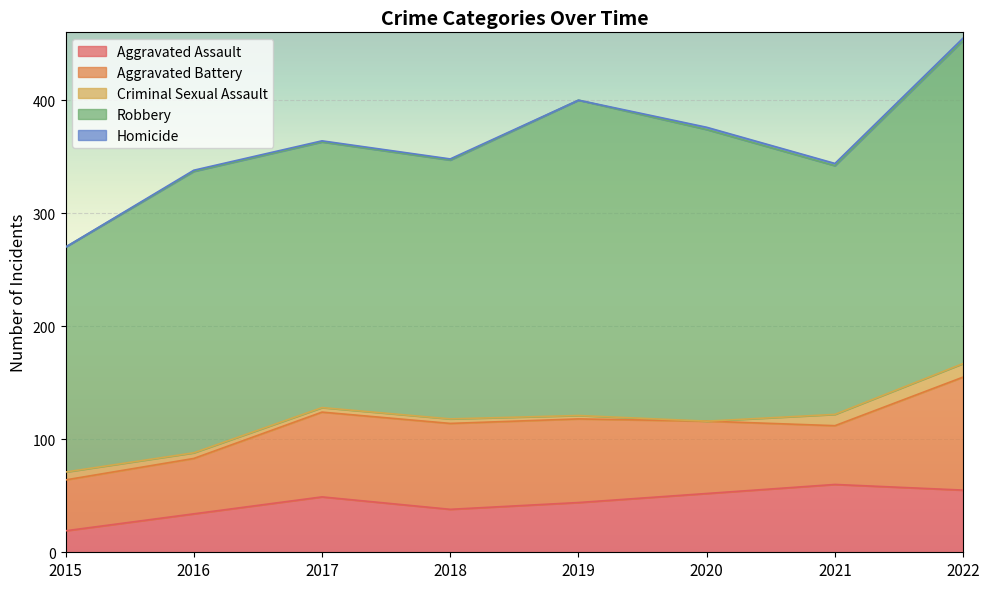

Rank the series at 2017 from lowest to highest value.

Homicide, Criminal Sexual Assault, Aggravated Assault, Aggravated Battery, Robbery